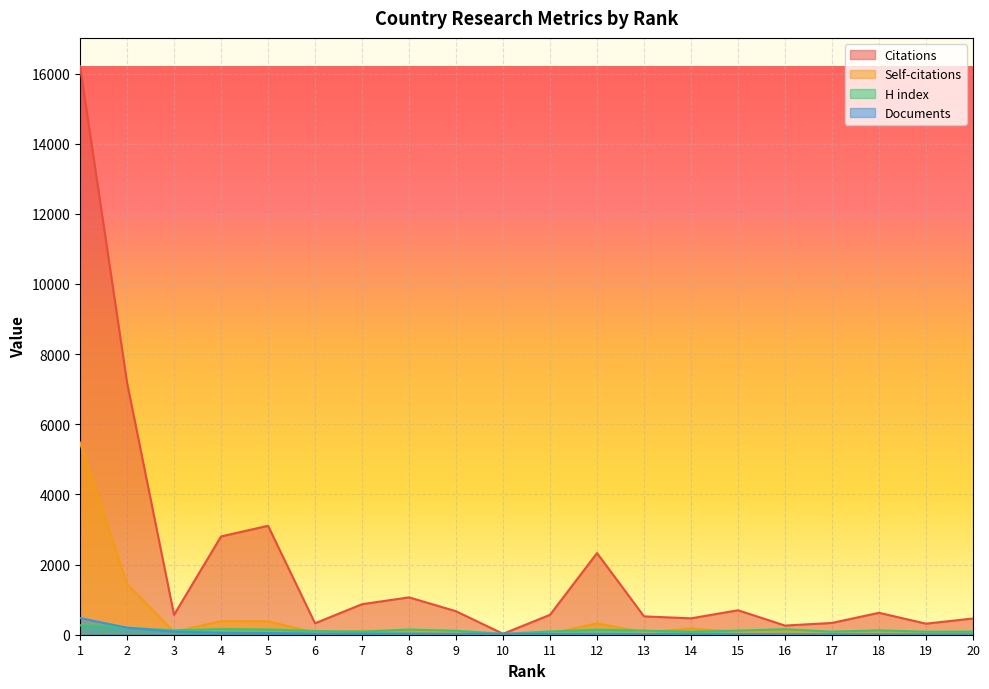

True or false: H index and Citations intersect in this chart.

False